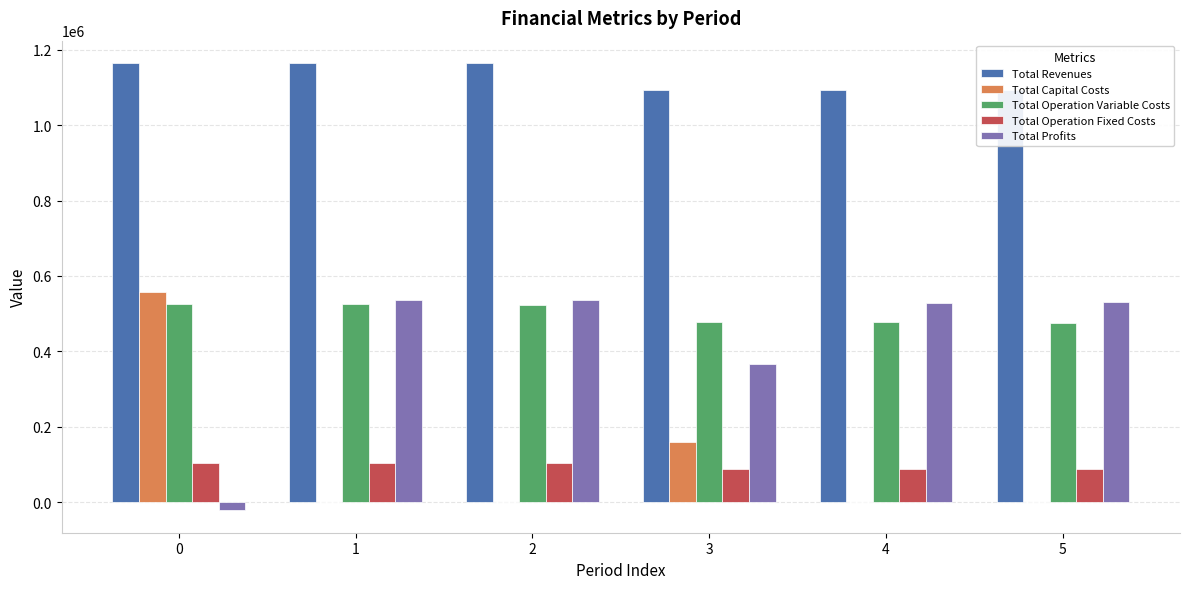

How many Total Capital Costs values are between 0 and 160000?

5